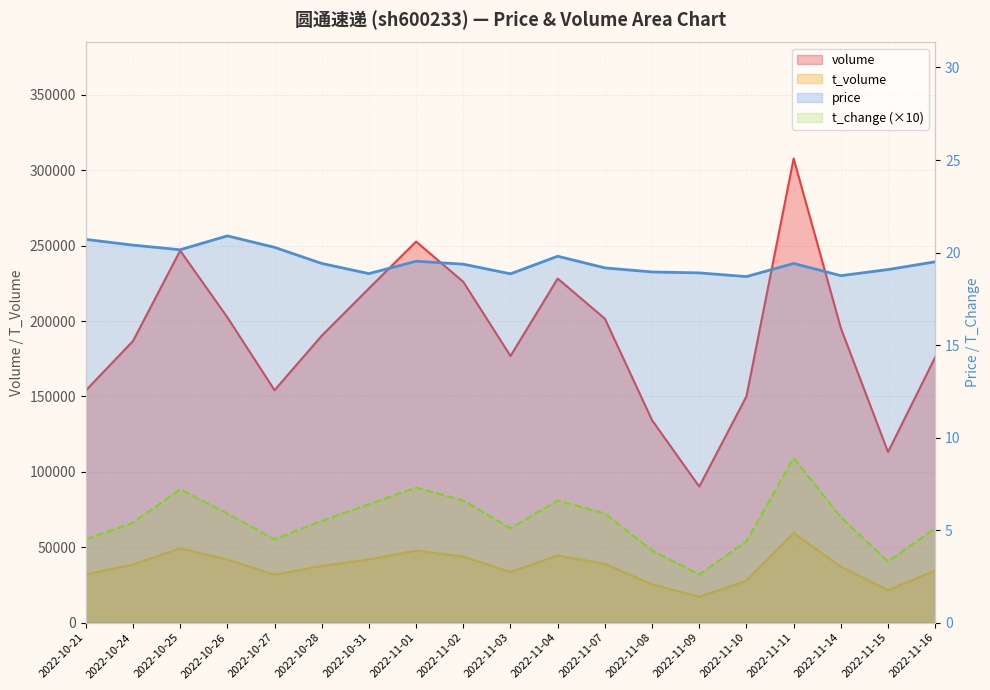

How many distinct data groups are displayed?

4